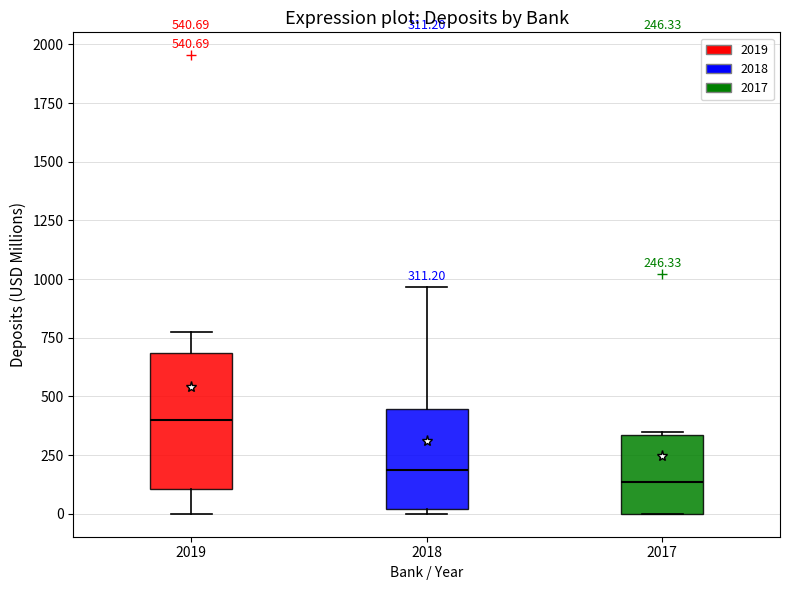

Which box has the lowest median line?

2017